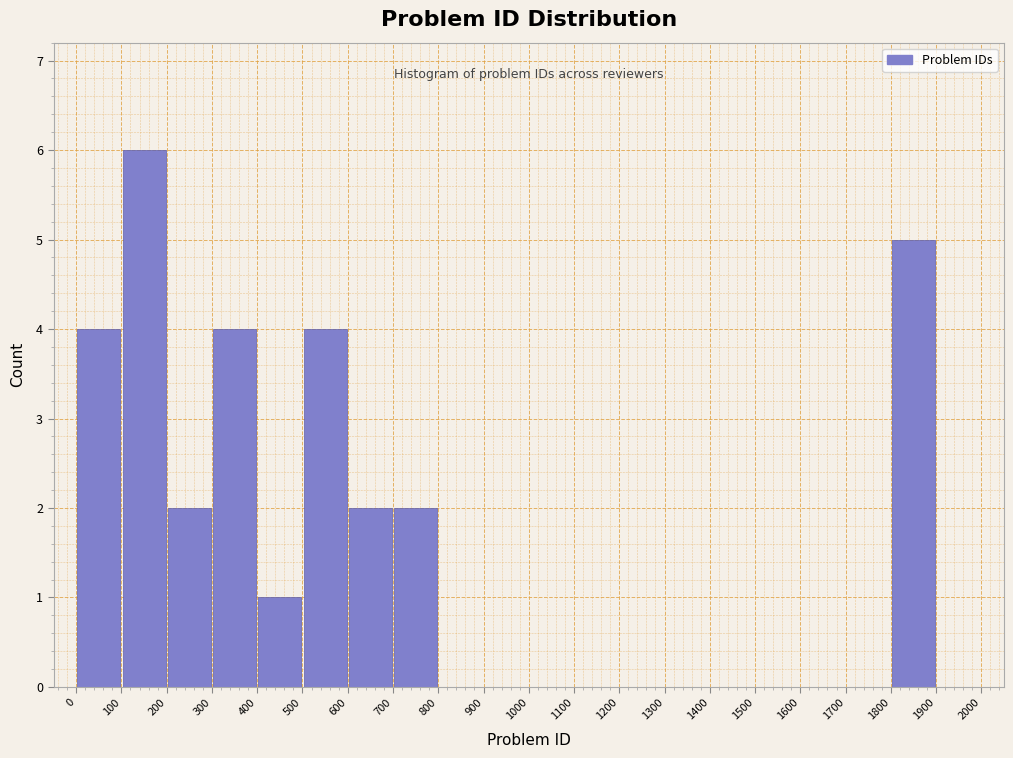

Reading left to right, transcribe this chart: for each bar, give the range it covers on the x-axis and its height. The values are not printed on the chart, so give them approximately, as read against the axis.

0 to 100: 4
100 to 200: 6
200 to 300: 2
300 to 400: 4
400 to 500: 1
500 to 600: 4
600 to 700: 2
700 to 800: 2
800 to 900: 0
900 to 1000: 0
1000 to 1100: 0
1100 to 1200: 0
1200 to 1300: 0
1300 to 1400: 0
1400 to 1500: 0
1500 to 1600: 0
1600 to 1700: 0
1700 to 1800: 0
1800 to 1900: 5
1900 to 2000: 0